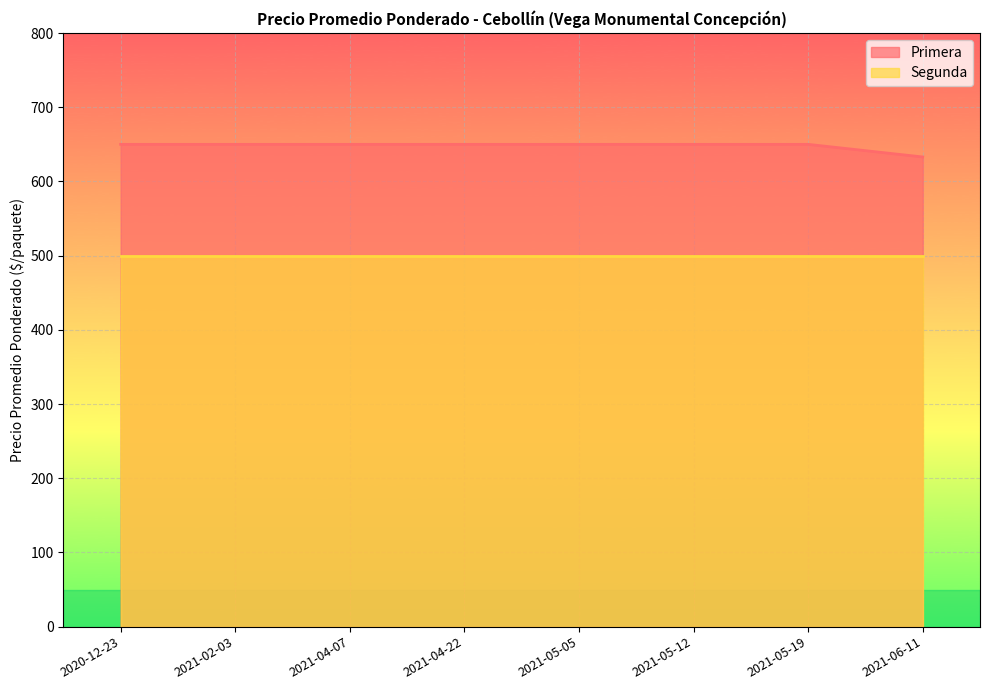

Where is the data nearest to the value 641?

2021-06-11